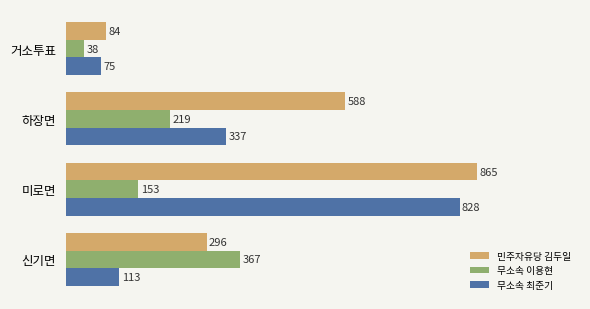

At how many categories does at least one series exceed 127?

3